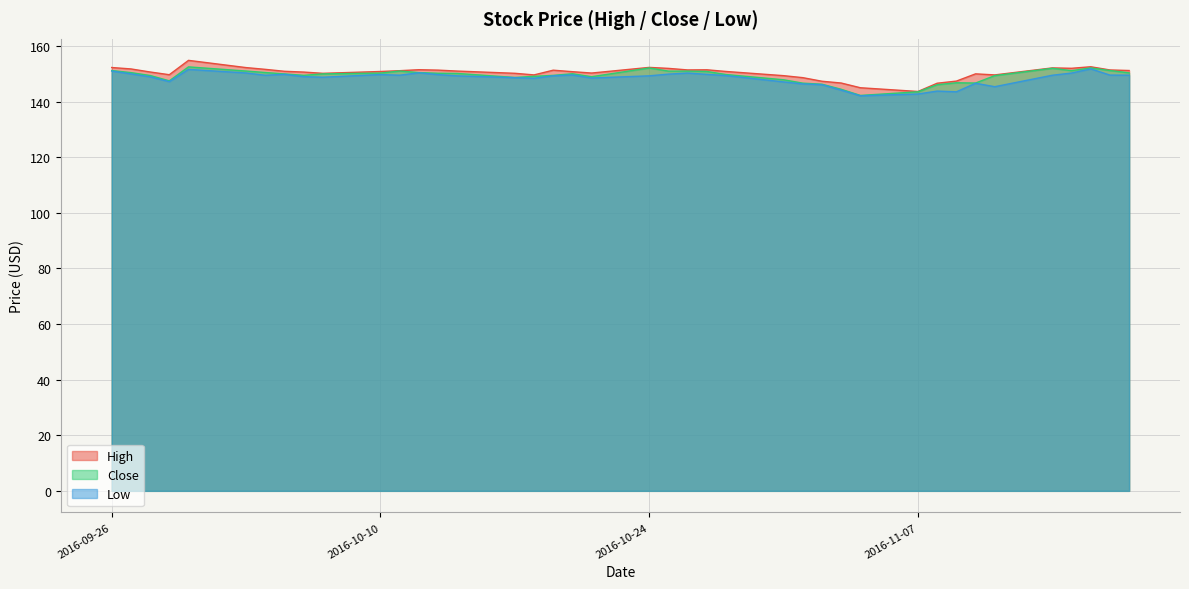

Count the number of categories in the chart.

40